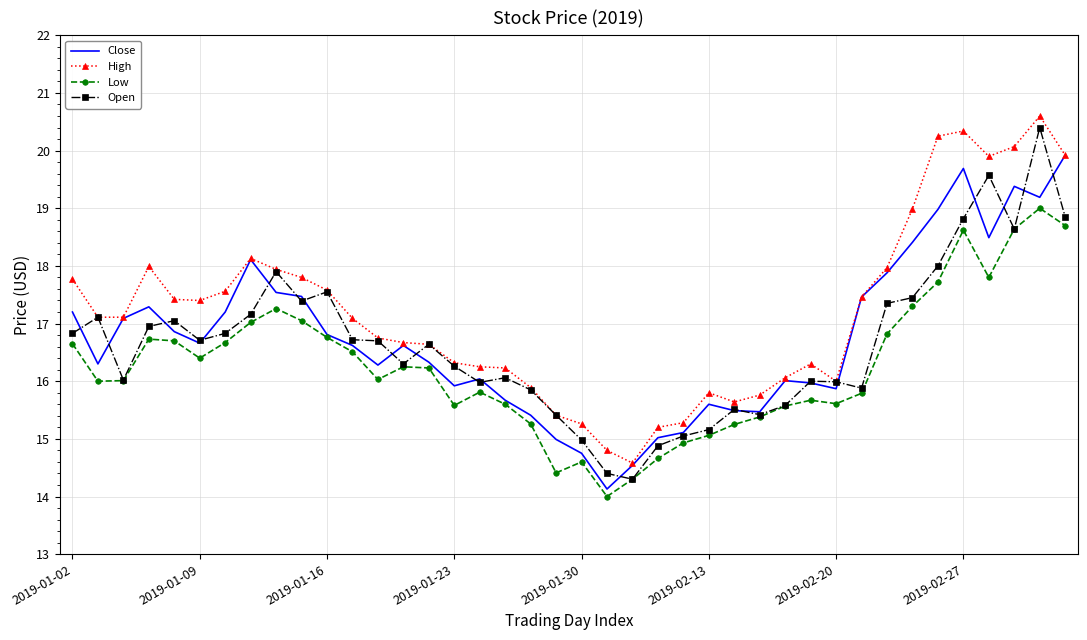

True or false: High and Low cross at least once.

False